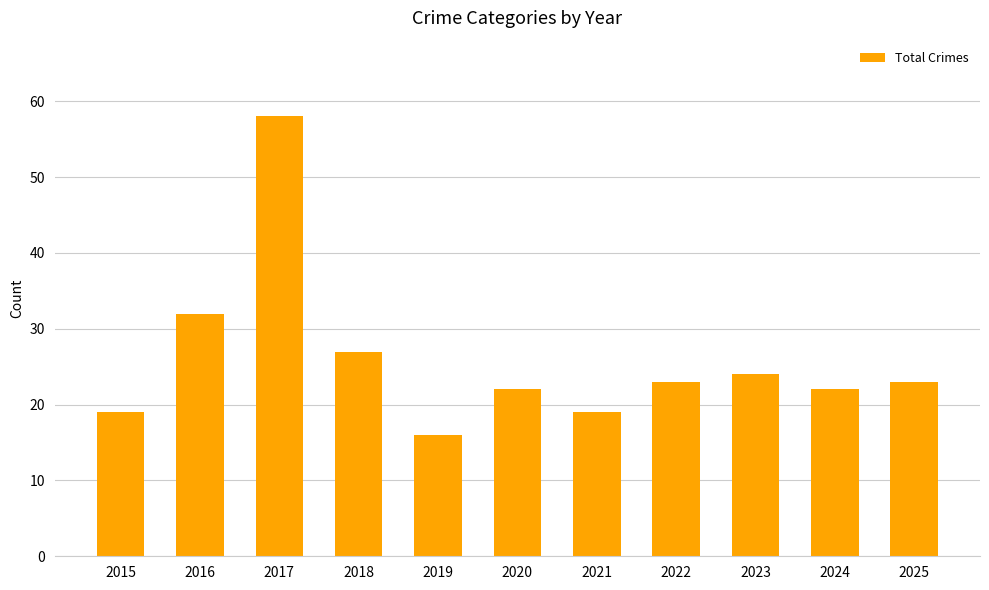

At which label is the value closest to 37?

2016